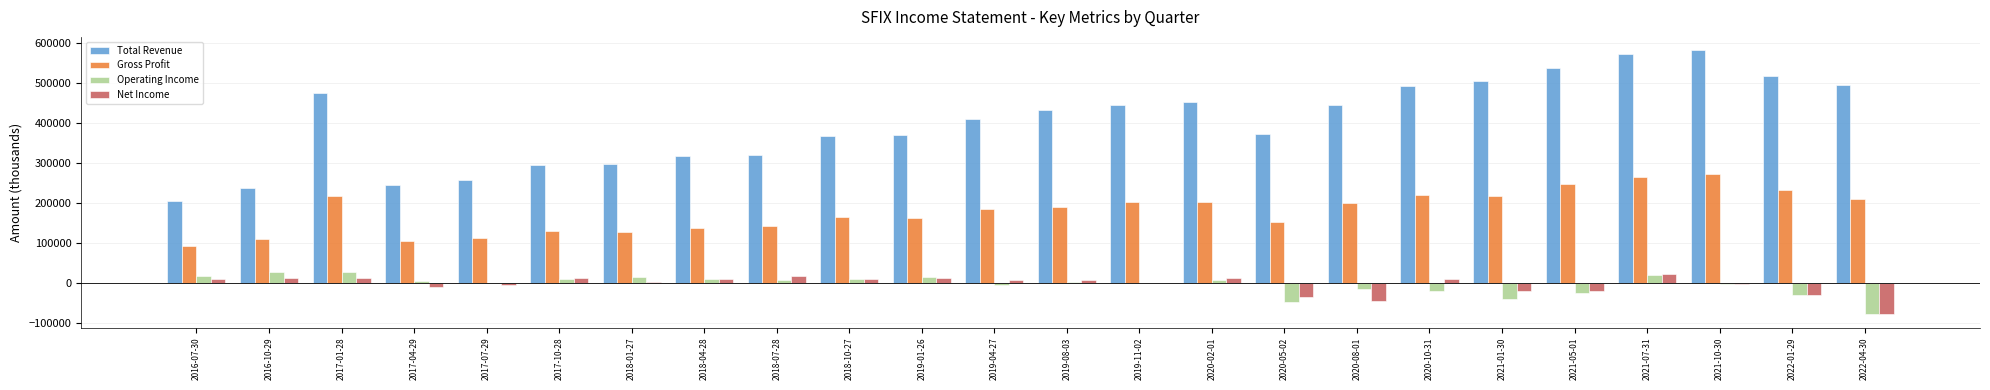

What is the approximate value of Total Revenue at 2022-04-30, to the nearest 10?

492900